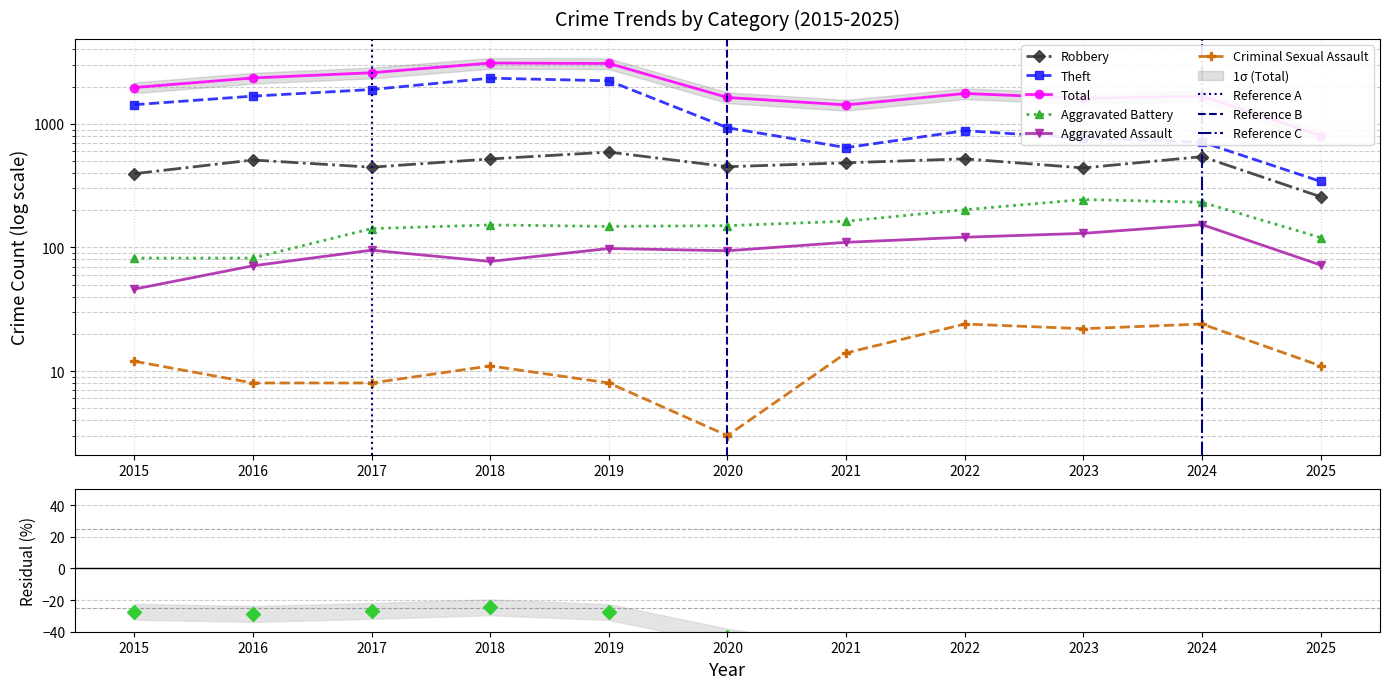

True or false: Aggravated Battery and Theft cross at least once.

False